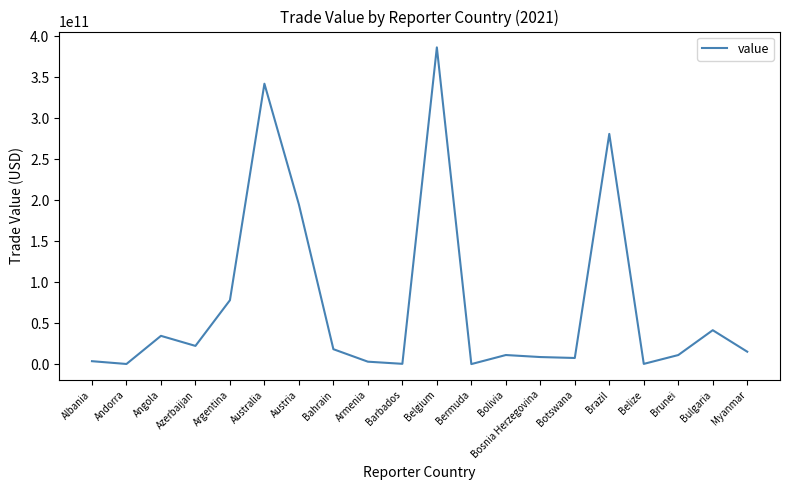

At which category does the chart reach its peak across all series?

Belgium